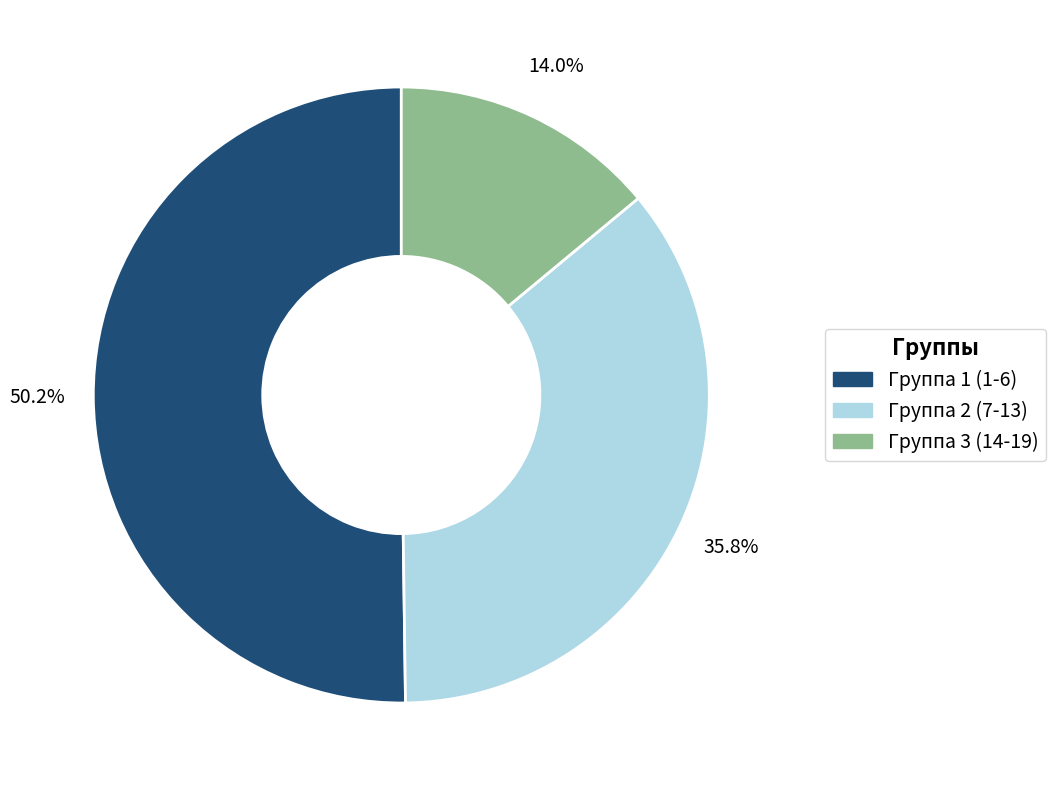

Does any single category account for the majority?

Yes